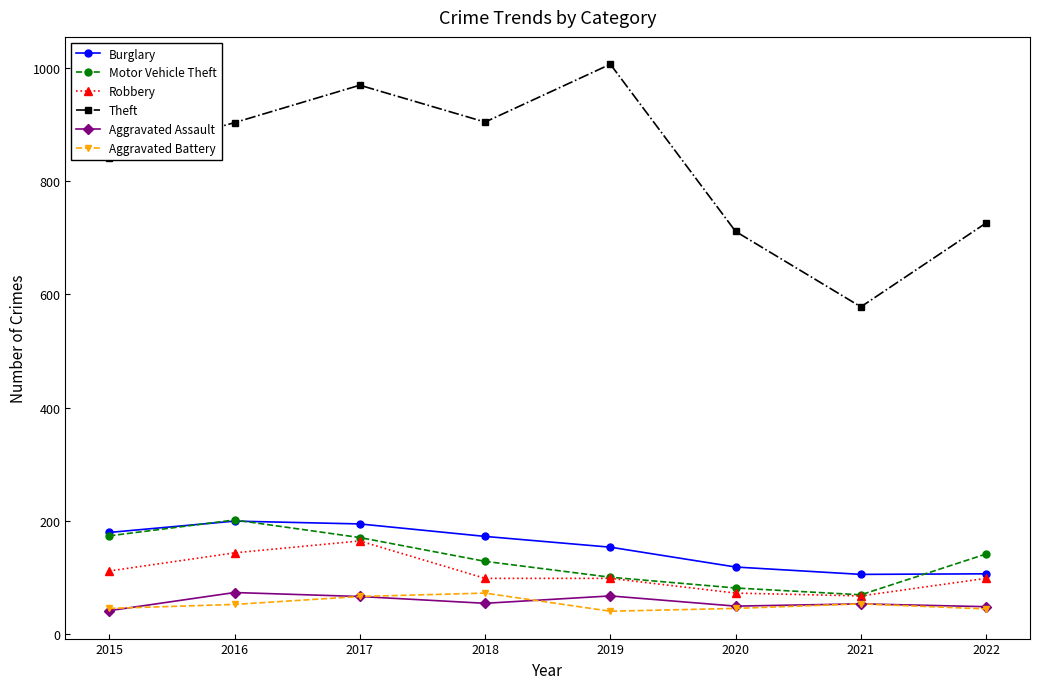

The Aggravated Assault series shows 117 at 2019. True or false?

False